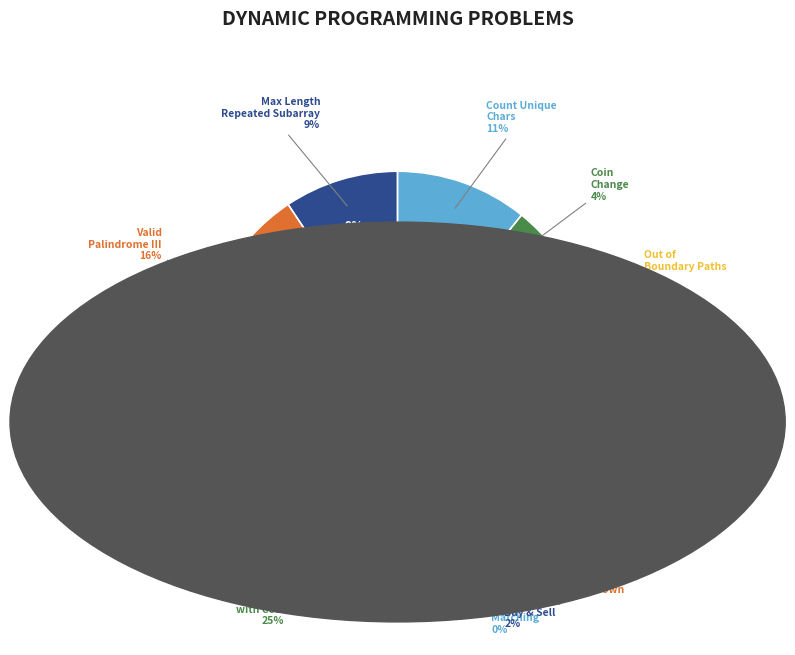

Count the number of slices in the pie.

12